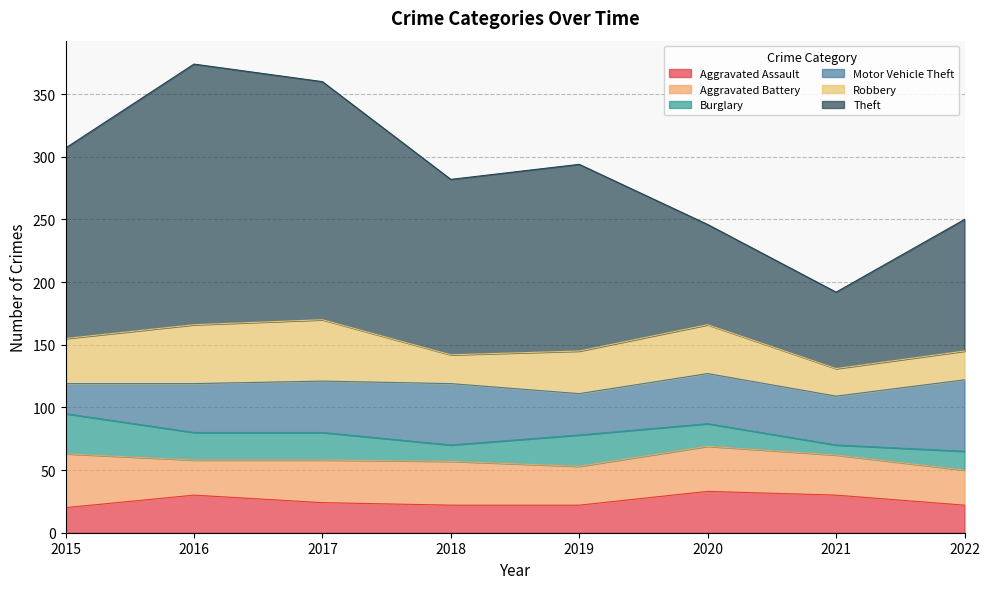

True or false: Motor Vehicle Theft and Burglary cross at least once.

True